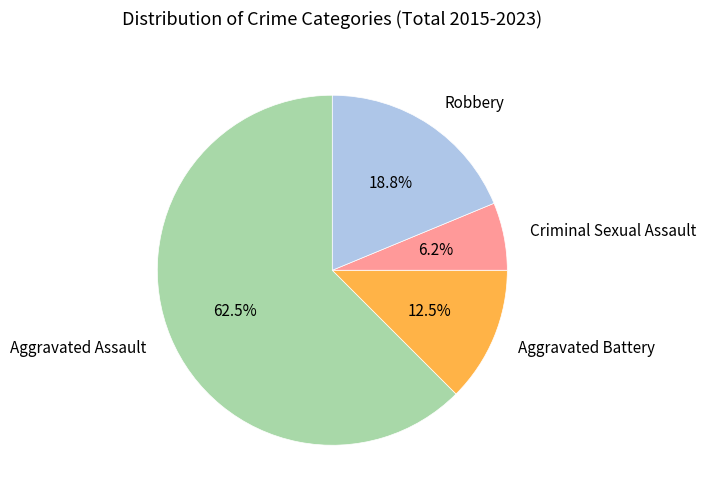

Does Aggravated Battery represent more than half of the total?

No